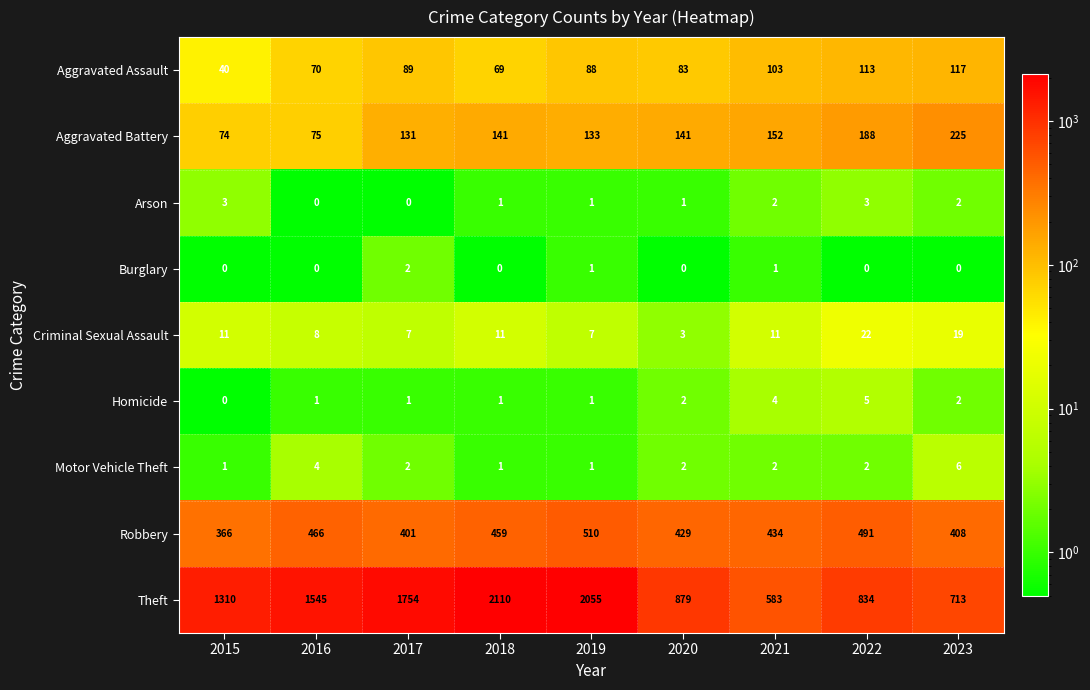

Is the value of Motor Vehicle Theft at 2019 greater than the value of Burglary at 2016?

Yes